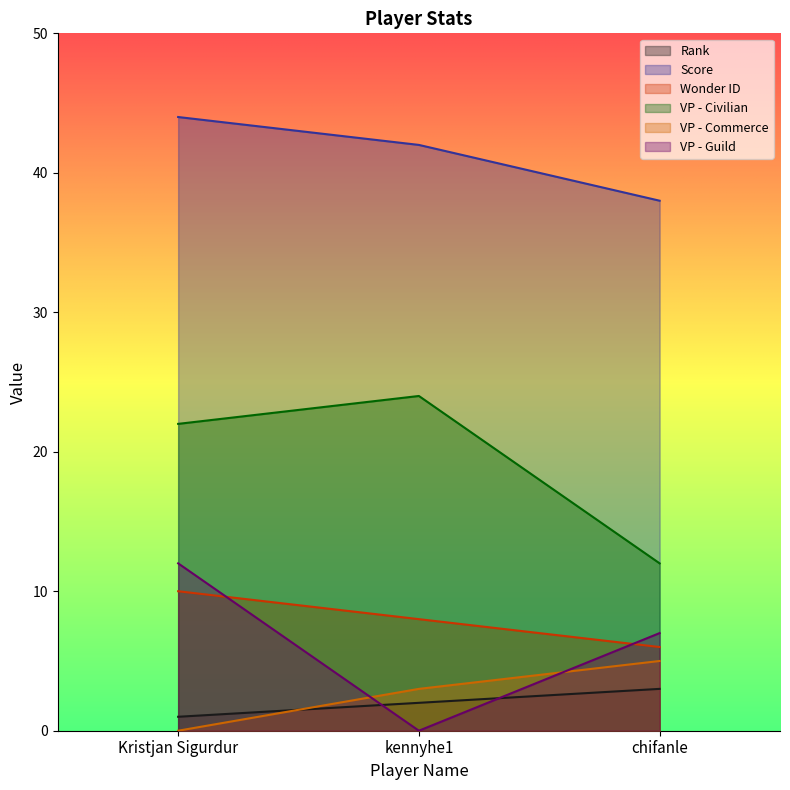

What is the approximate value of Score at kennyhe1?

42